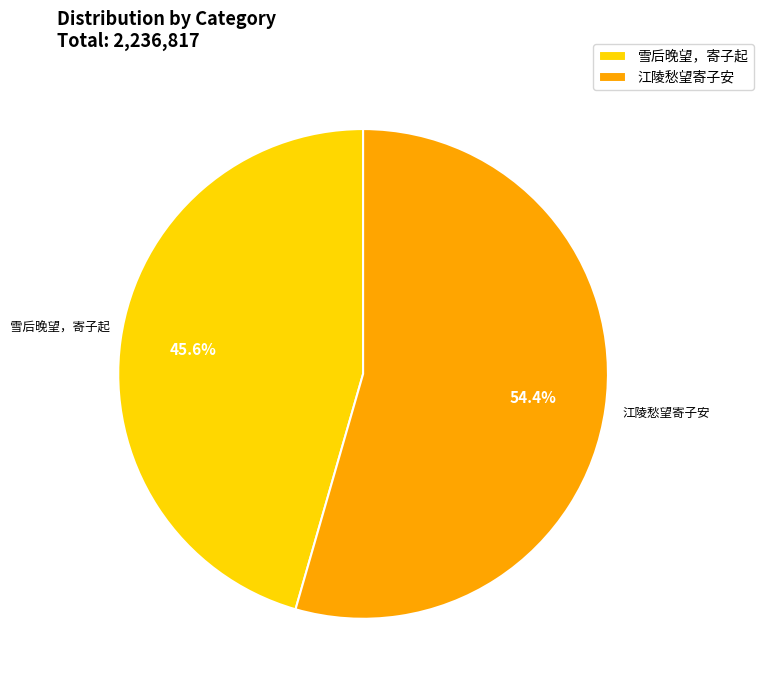

How much of the chart is everything except 江陵愁望寄子安?

45.6%